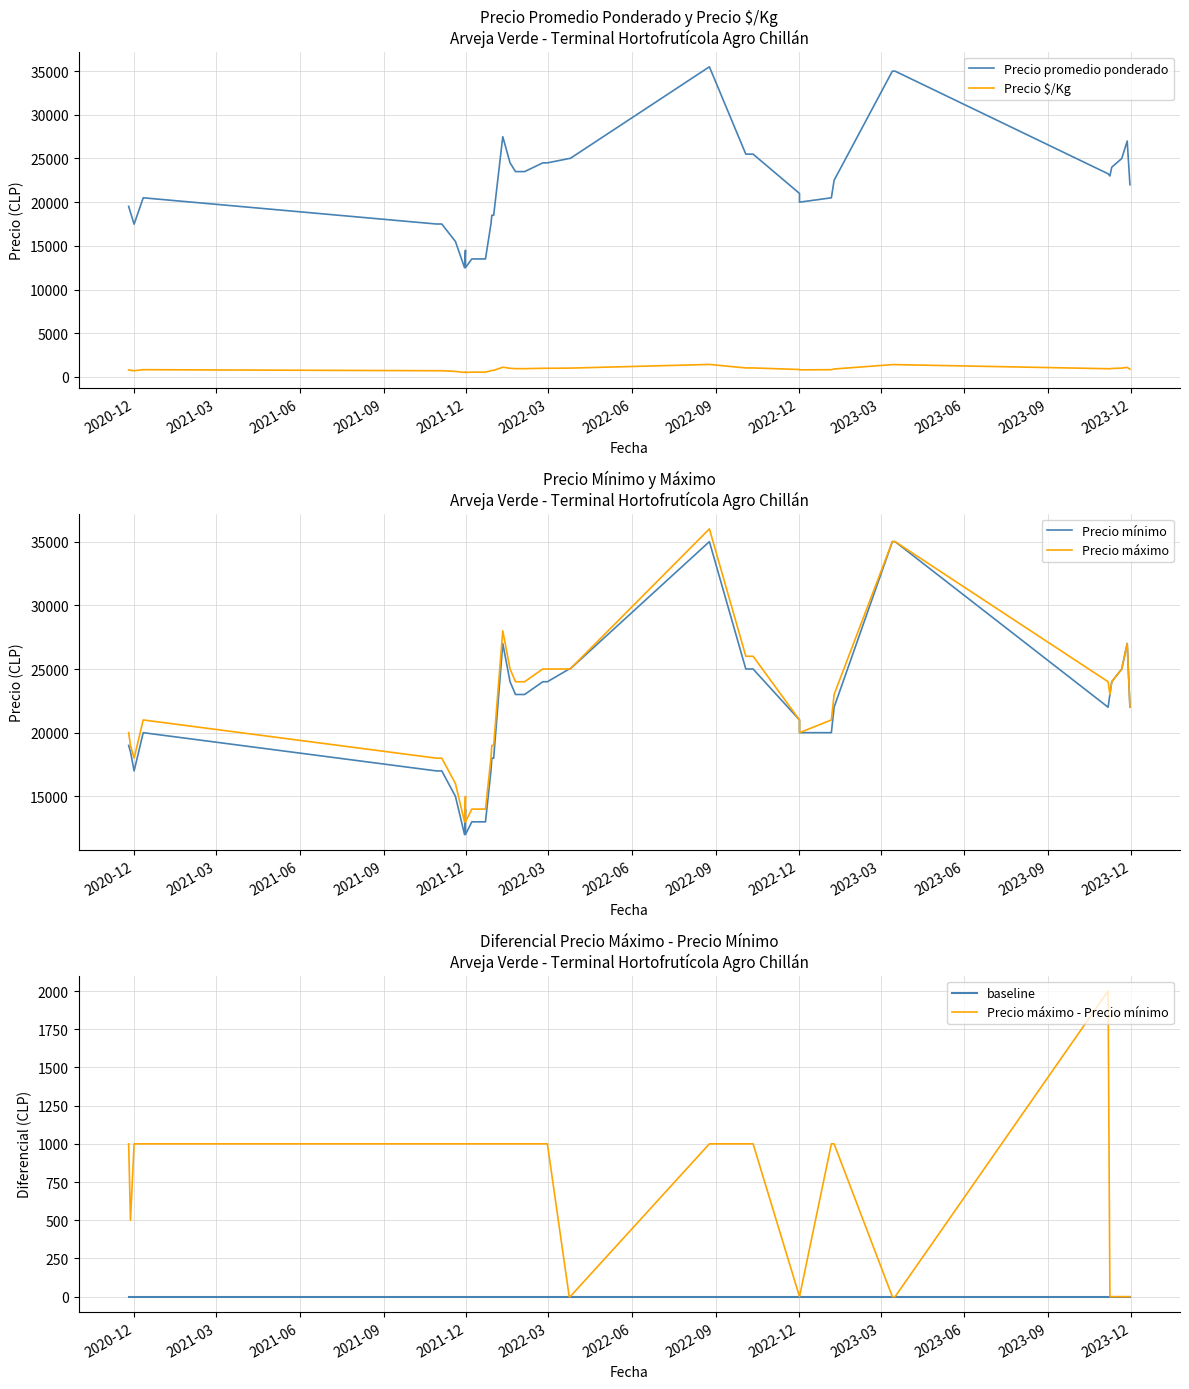

At which label does baseline reach its peak?

2020-12